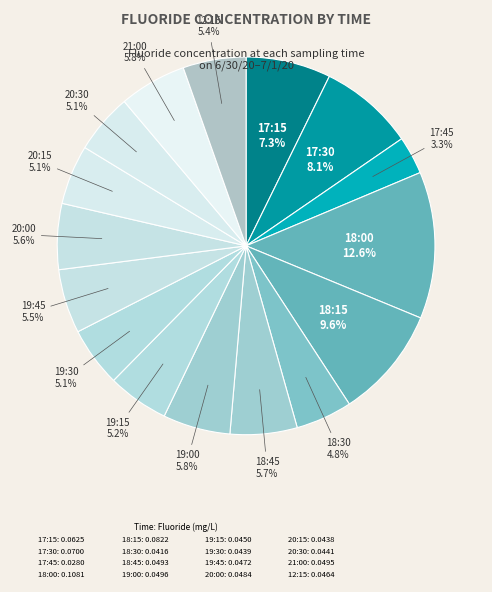

Count the number of slices in the pie.

16